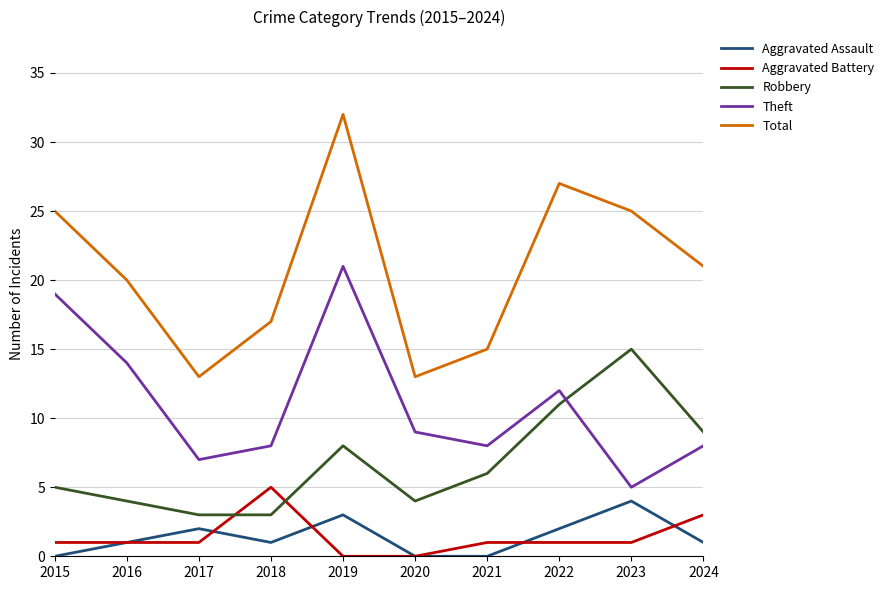

How many distinct data groups are displayed?

5